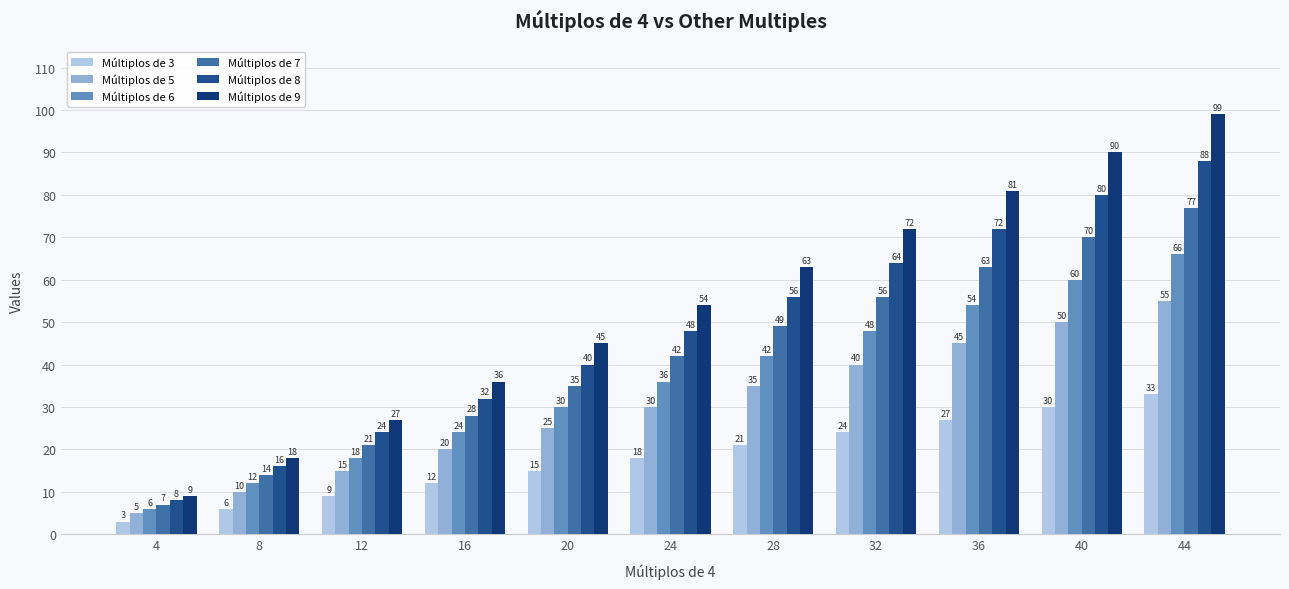

At which label does Múltiplos de 7 first exceed 42?

28